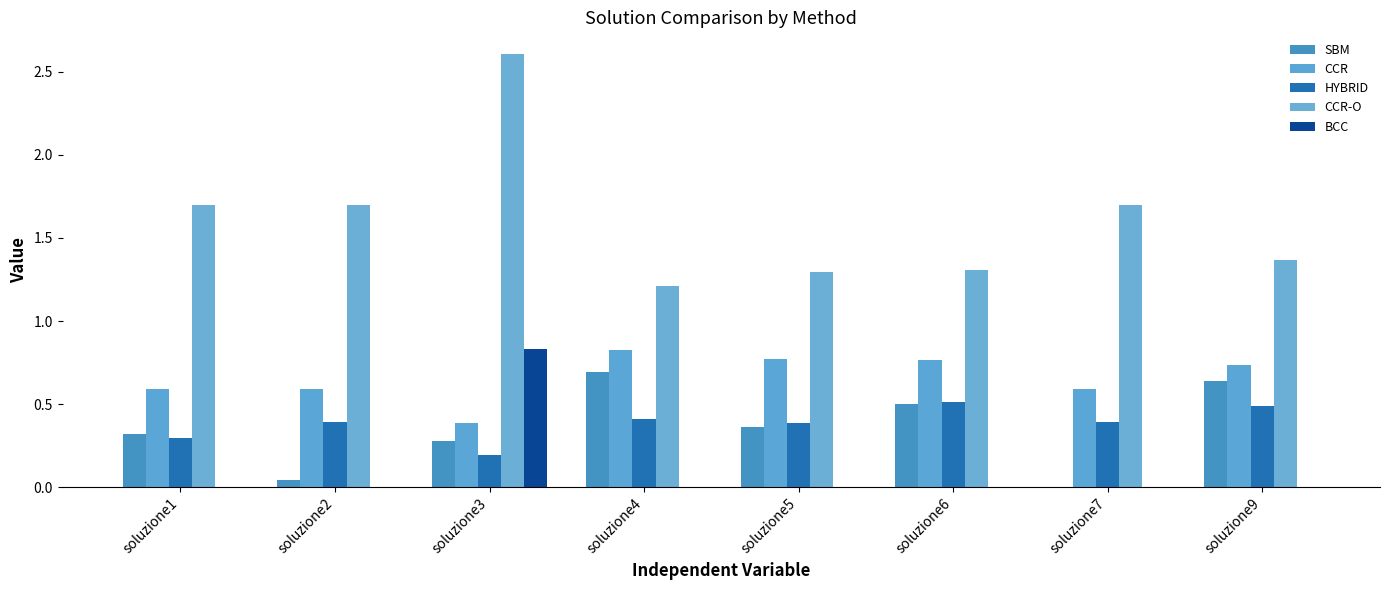

How many data points does each series have?

8